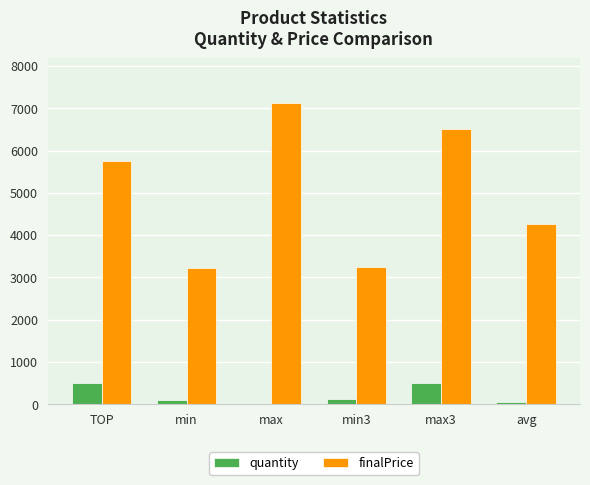

Which category has the highest value across all series?

max